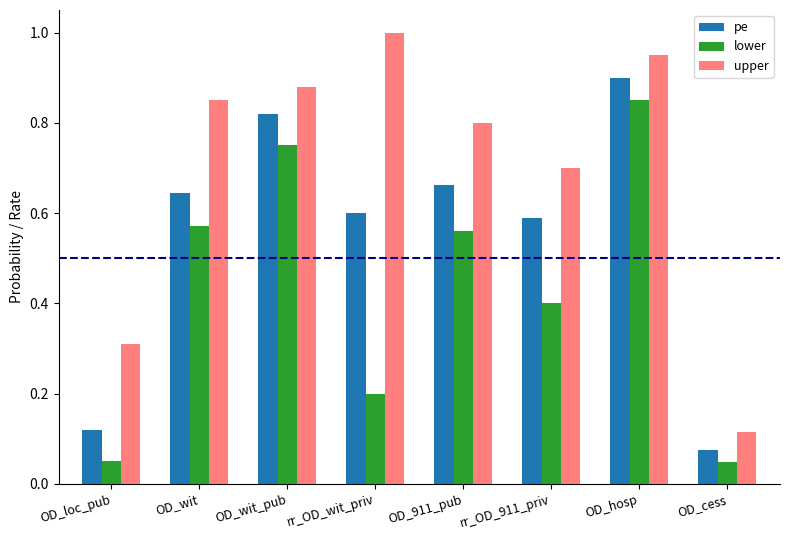

Is the value of pe at OD_hosp greater than the value of upper at OD_wit_pub?

Yes